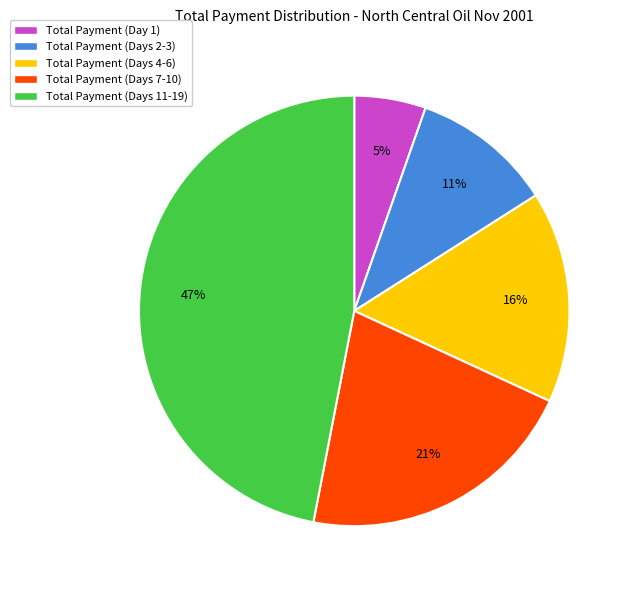

Is there a majority slice in this chart?

No